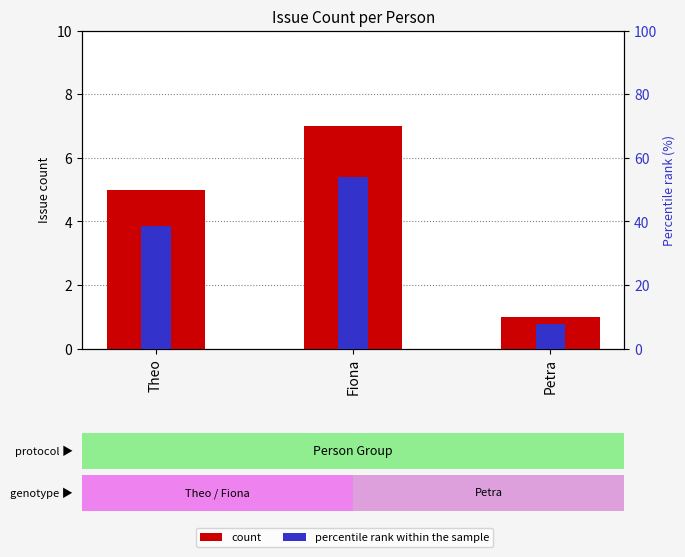

Reading right to left, extract all data points from this chart.

count: 1.0	7.0	5.0
percentile rank within the sample: 7.7	53.8	38.5